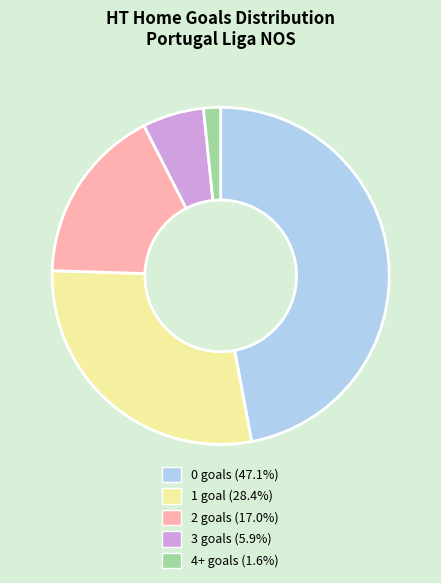

Count the number of slices in the pie.

5